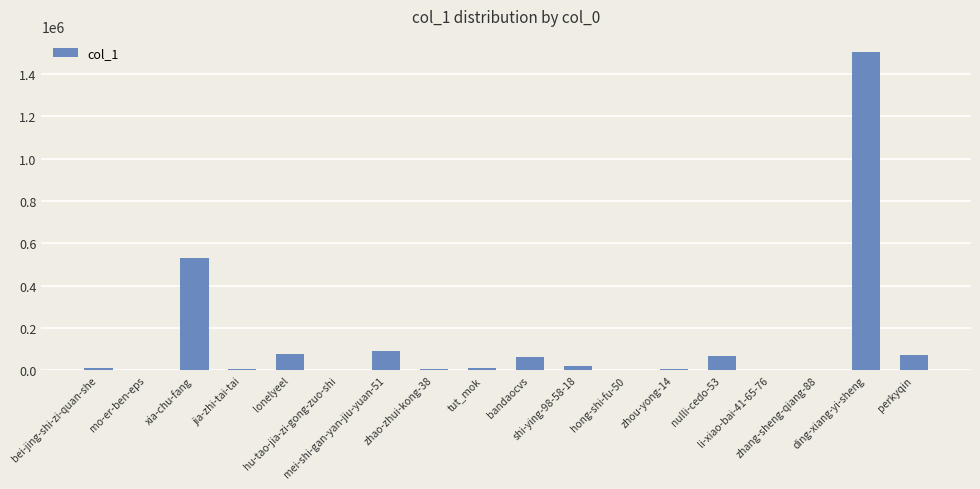

What is the maximum value shown in the chart?

1504598